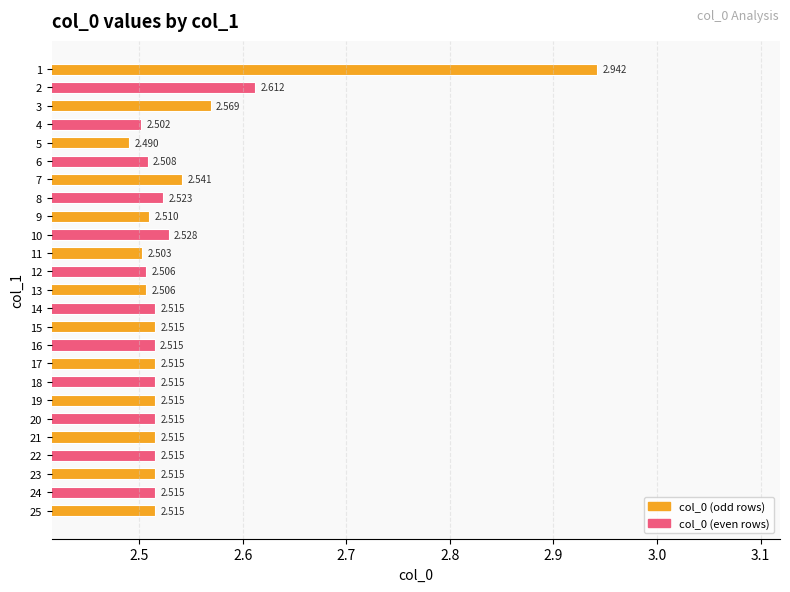

Does the chart contain any negative values?

No